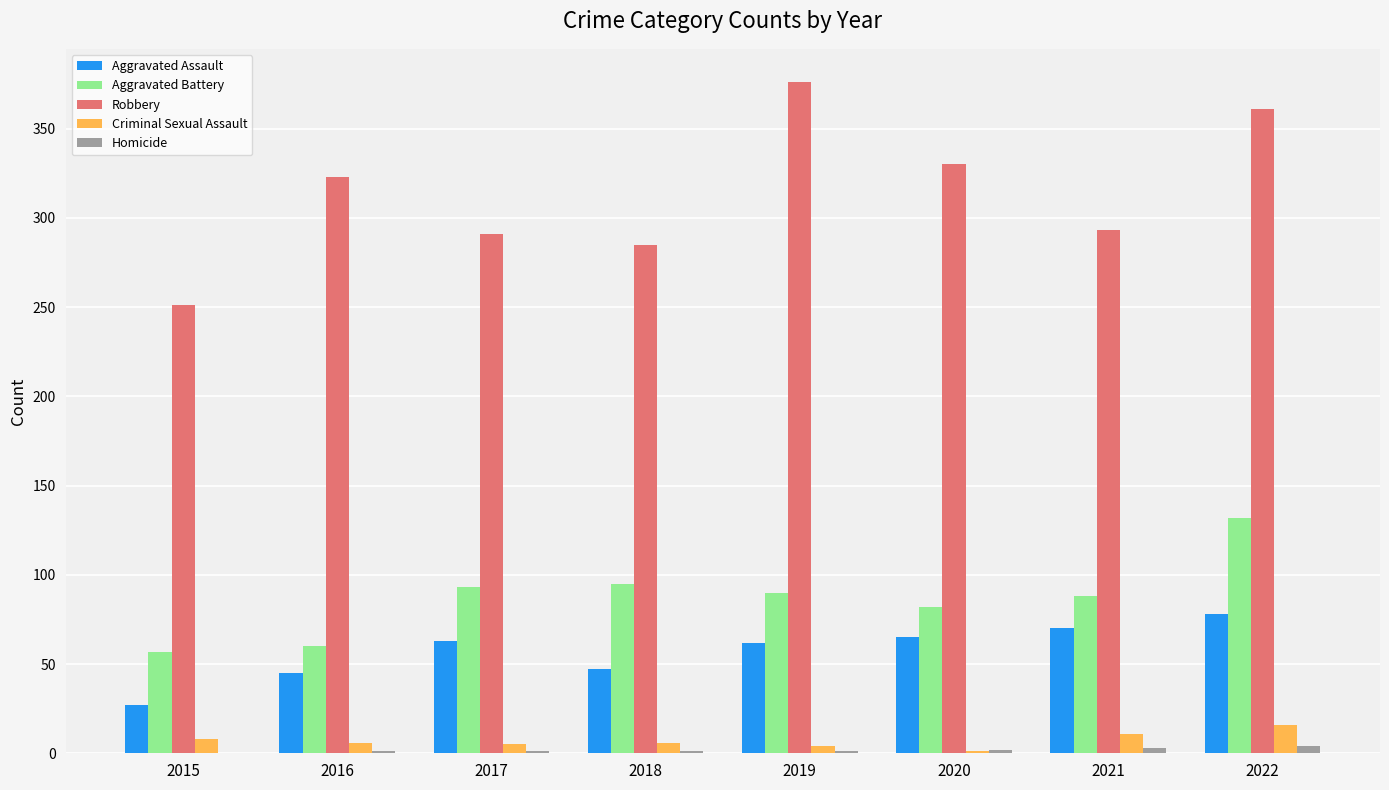

What is the average value of the Aggravated Assault series?

57